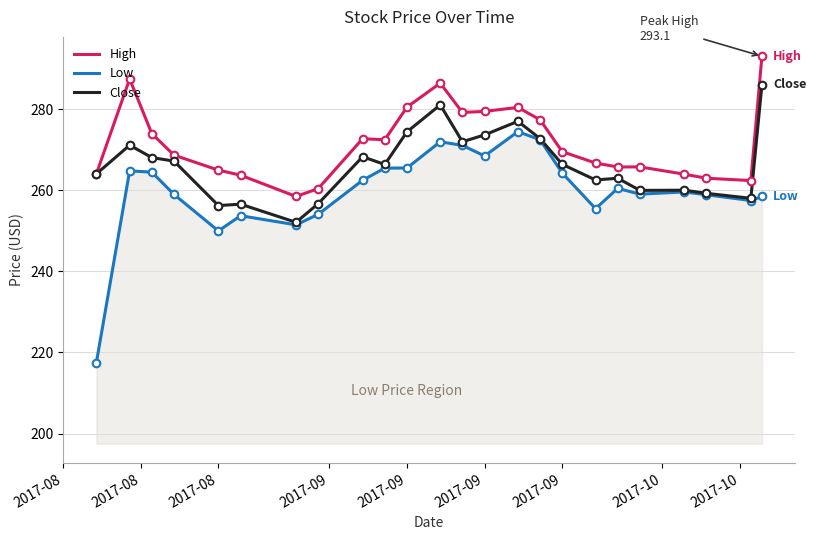

Which series has the largest total across all categories?

High